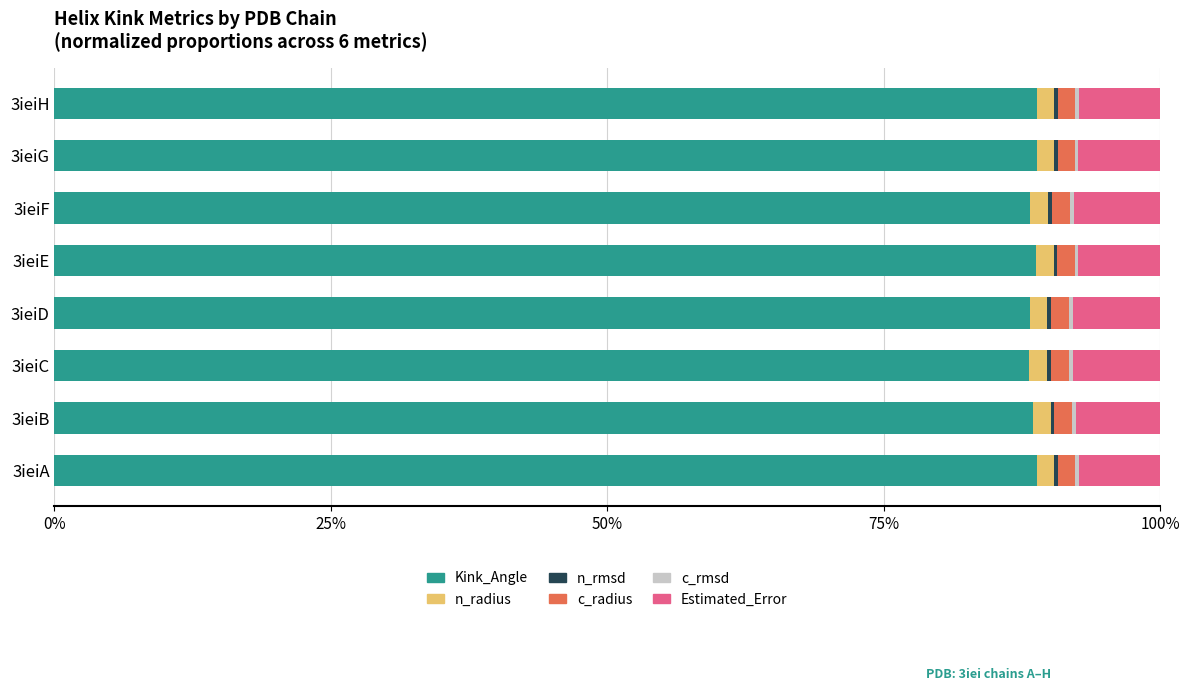

What is the maximum value for Kink_Angle?

88.9